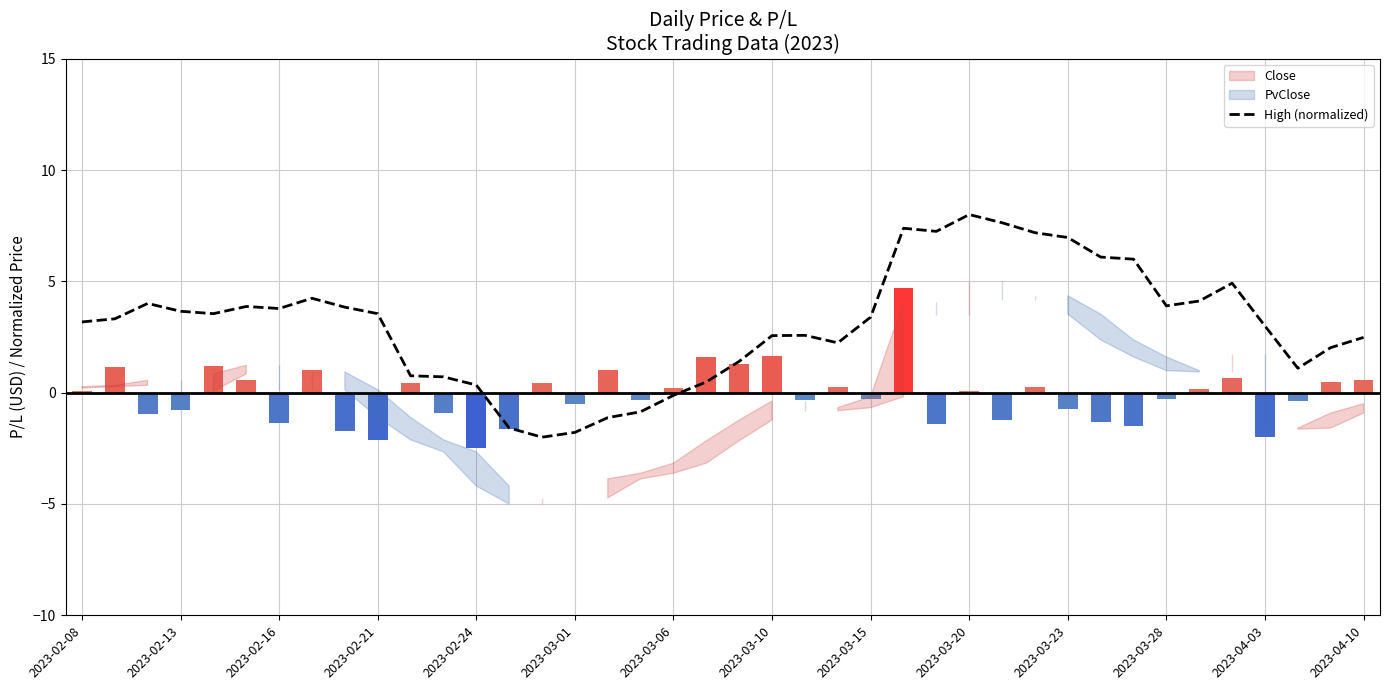

Approximately how many times larger is the value at 35 compared to 24?

1.4